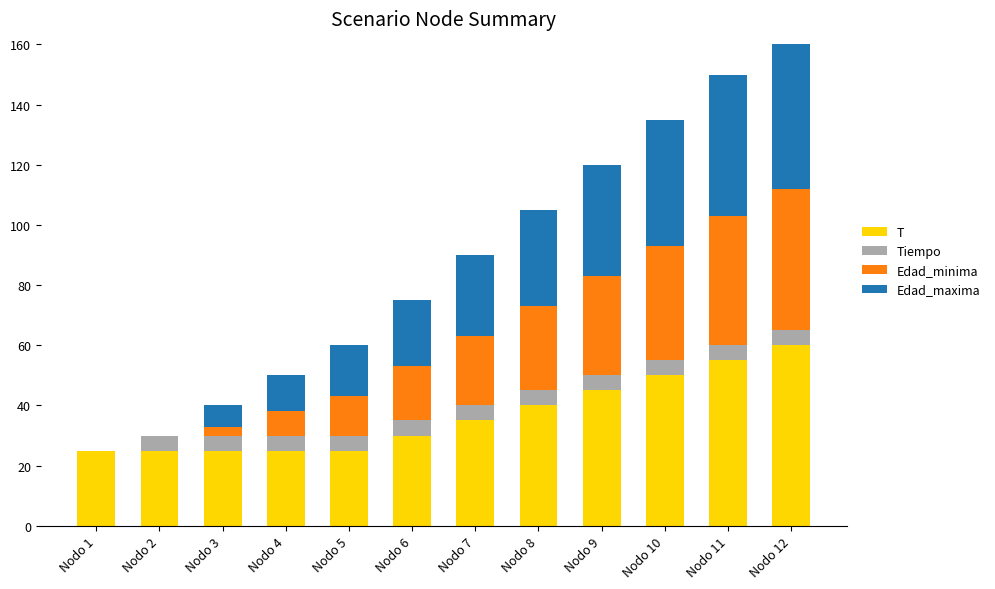

What are all the series names shown in the legend?

T, Tiempo, Edad_minima, Edad_maxima